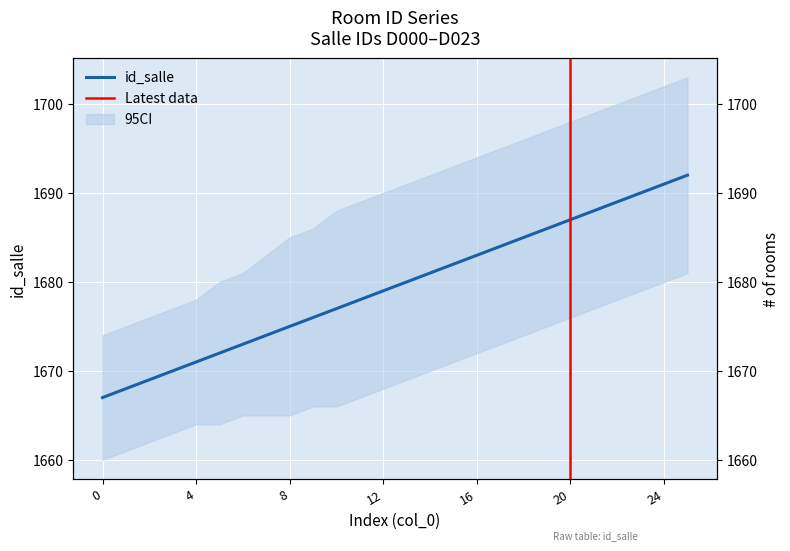

The value at 12 is 1679. True or false?

True